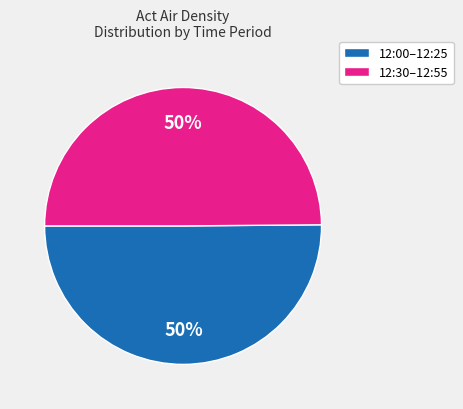

To the nearest percent, what is the average slice percentage?

50%